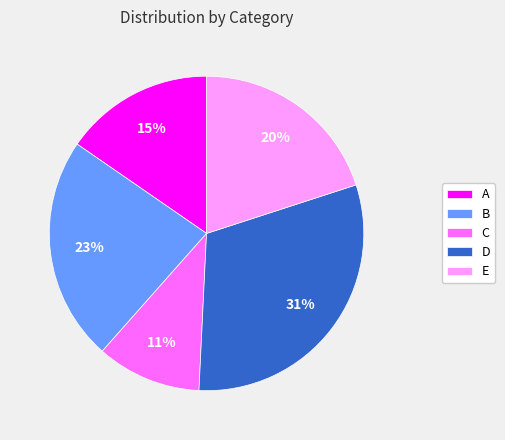

Combined, do A and B account for over 50%?

No